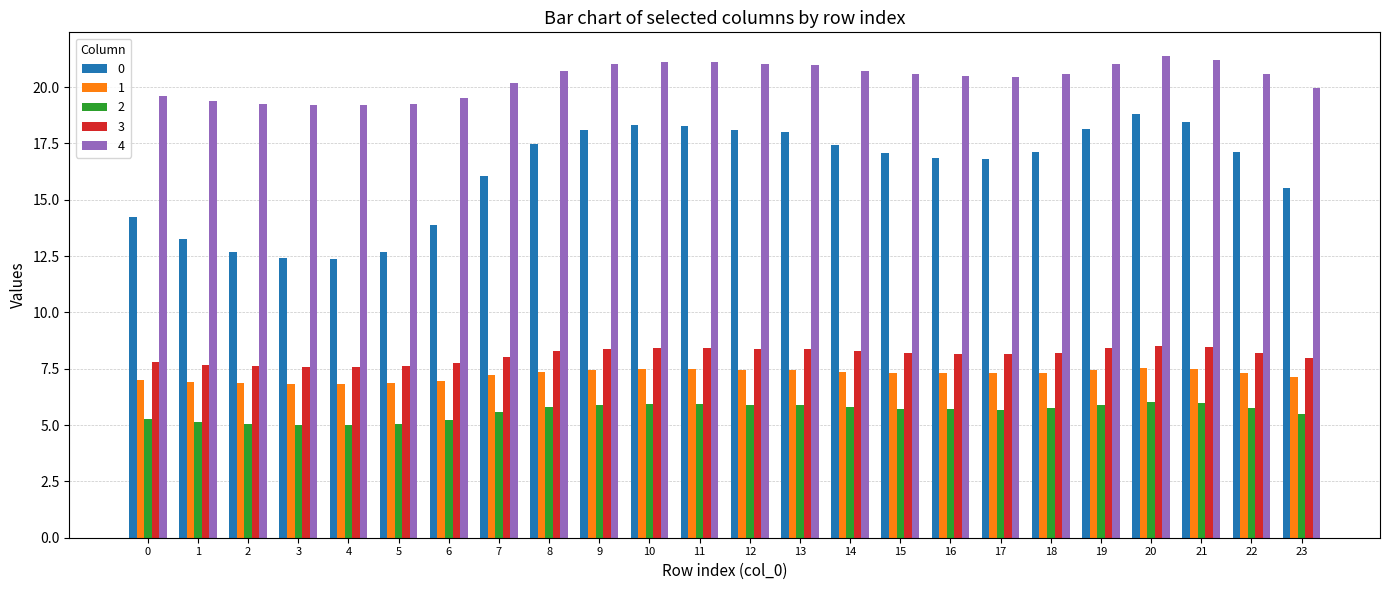

What is the smallest value displayed?

5.0